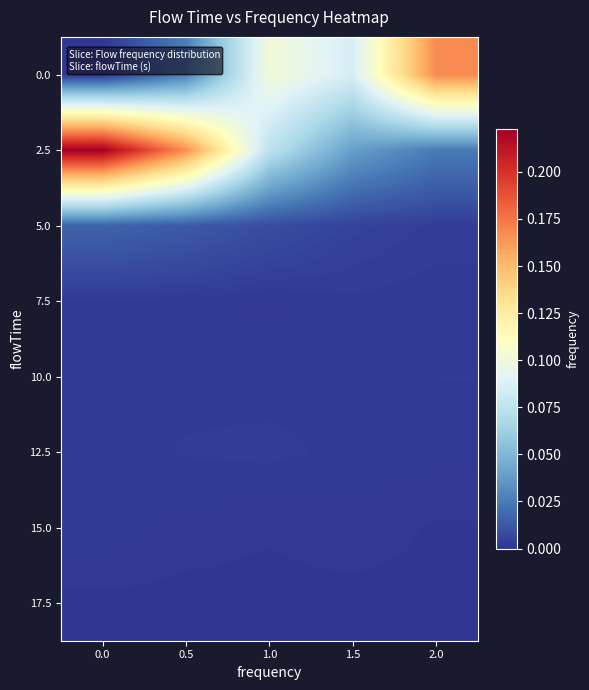

At how many categories does at least one series exceed 0?

5